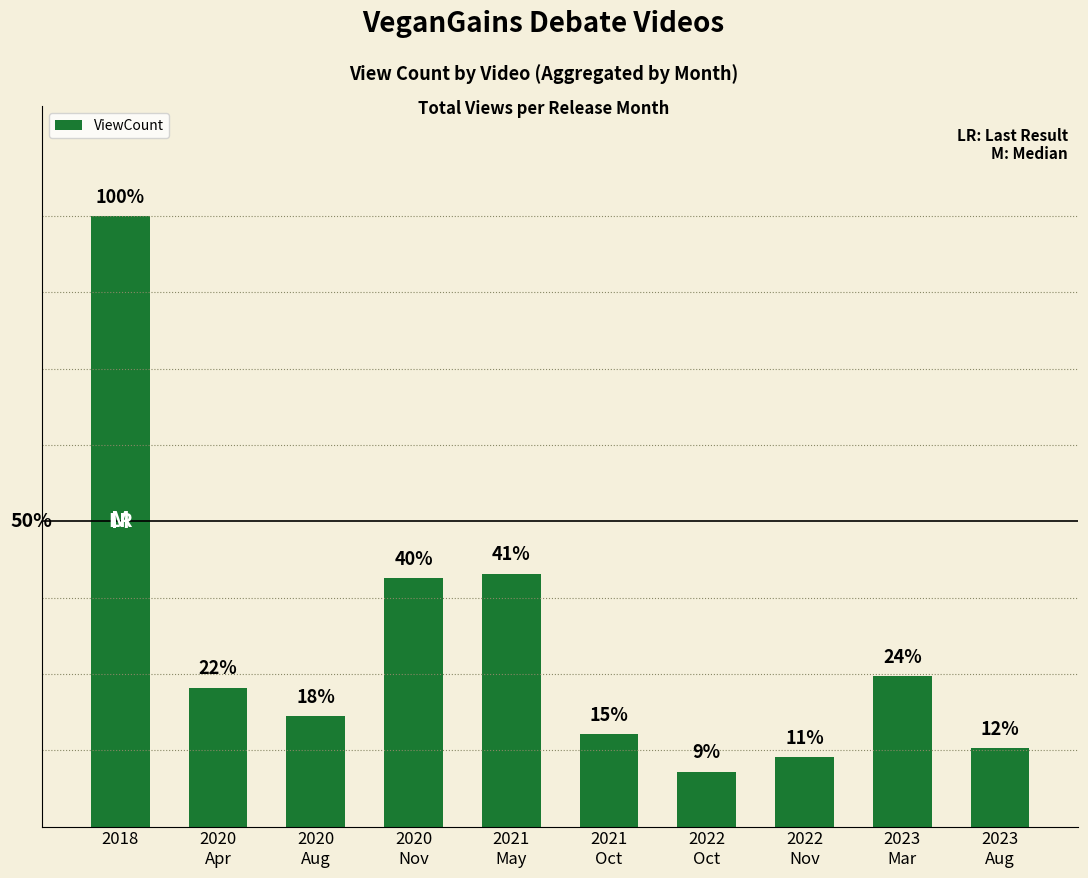

List the labels in order of value, largest first.

2018, 2021
May, 2020
Nov, 2023
Mar, 2020
Apr, 2020
Aug, 2021
Oct, 2023
Aug, 2022
Nov, 2022
Oct